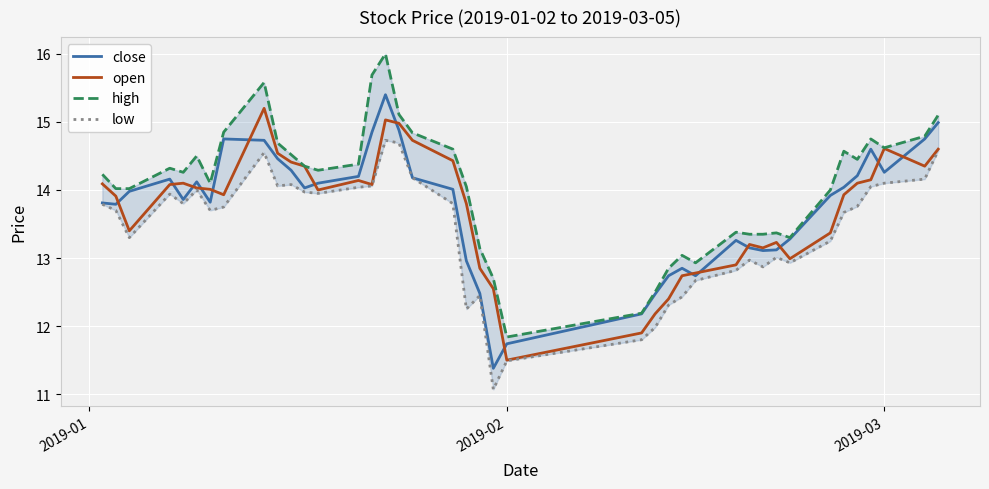

What is the highest value of the open series?

15.2